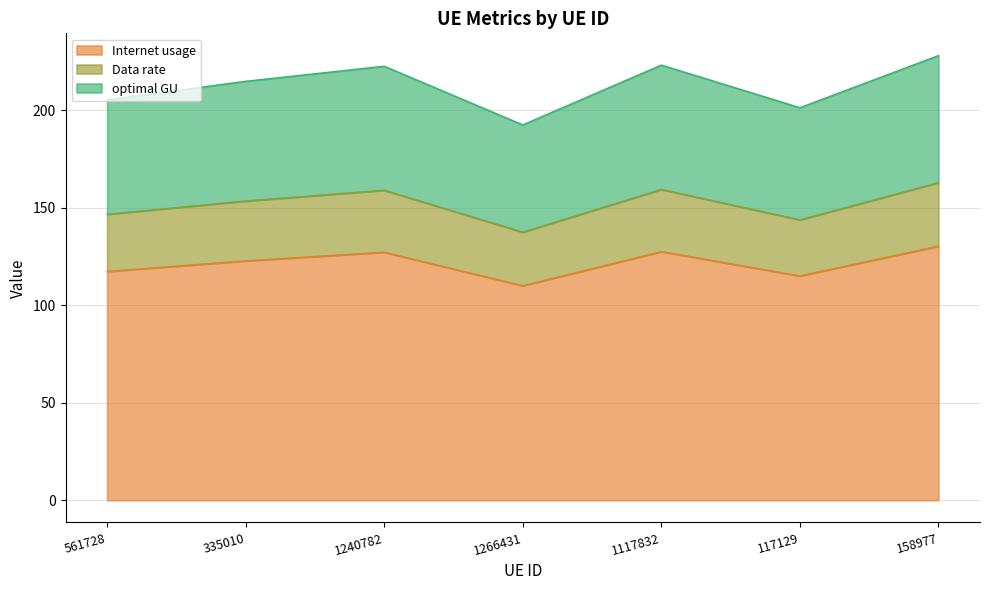

Count the number of data series in this chart.

3